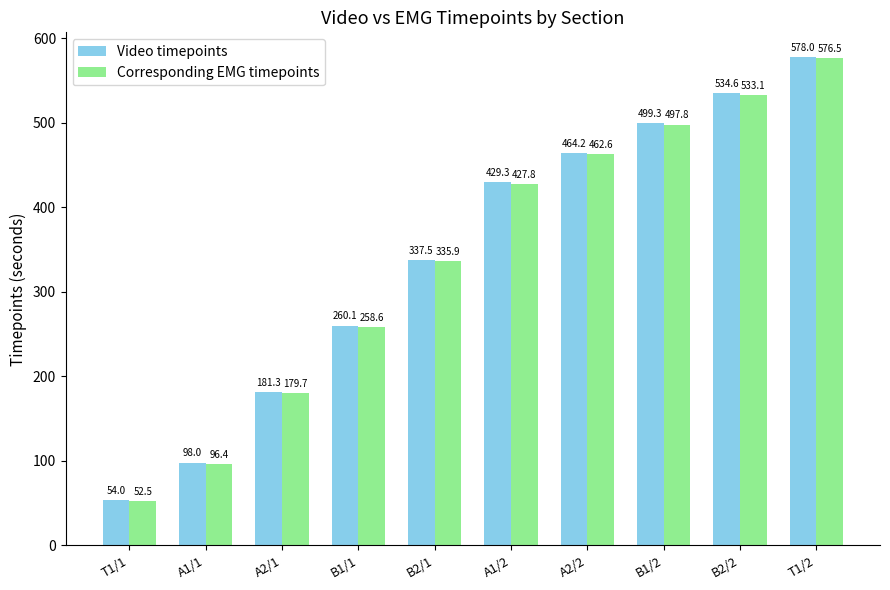

The value of Corresponding EMG timepoints at T1/1 is 52.5. True or false?

True